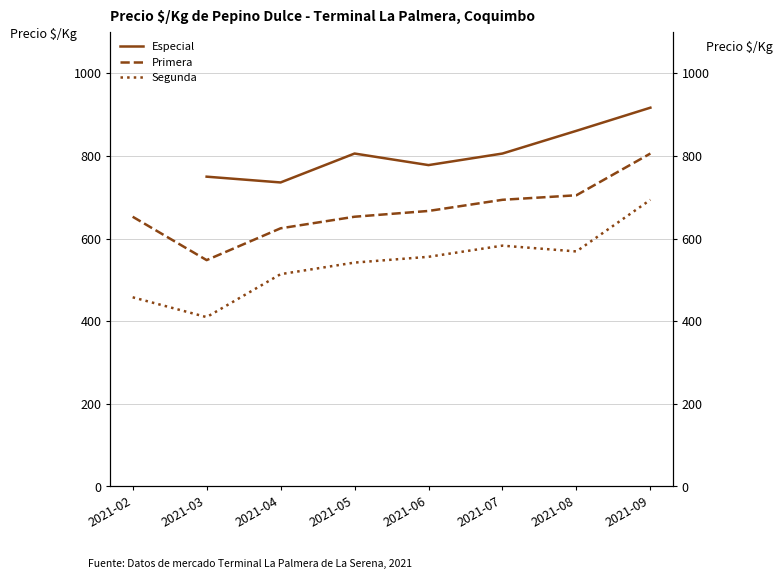

At which category does Especial reach its first local valley?

2021-04